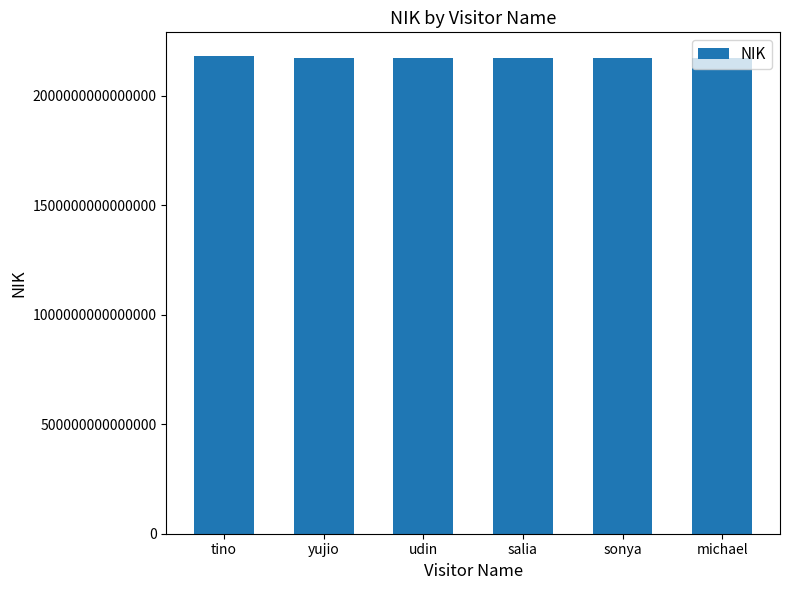

Count the number of values greater than 2171090708970001.

2